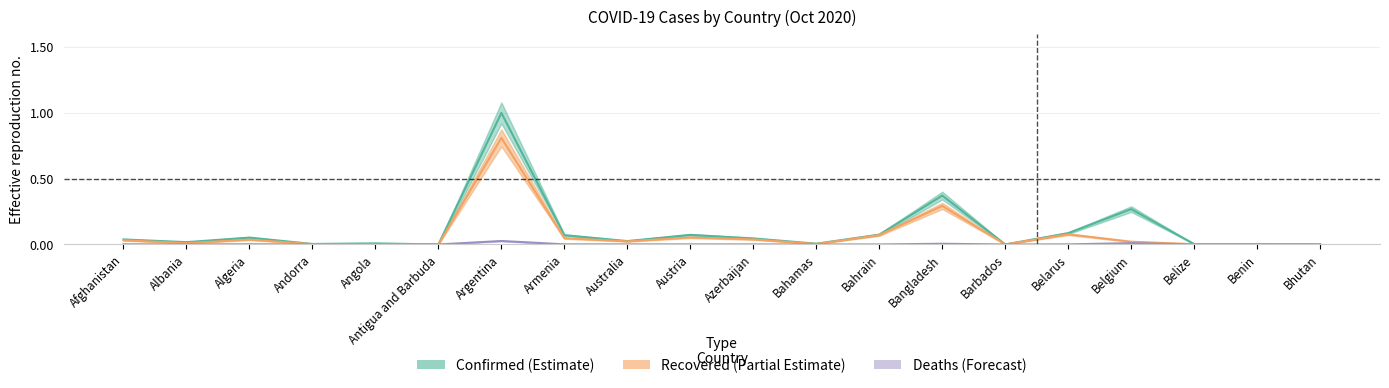

True or false: Deaths has a value of 0.0 at Belize.

True